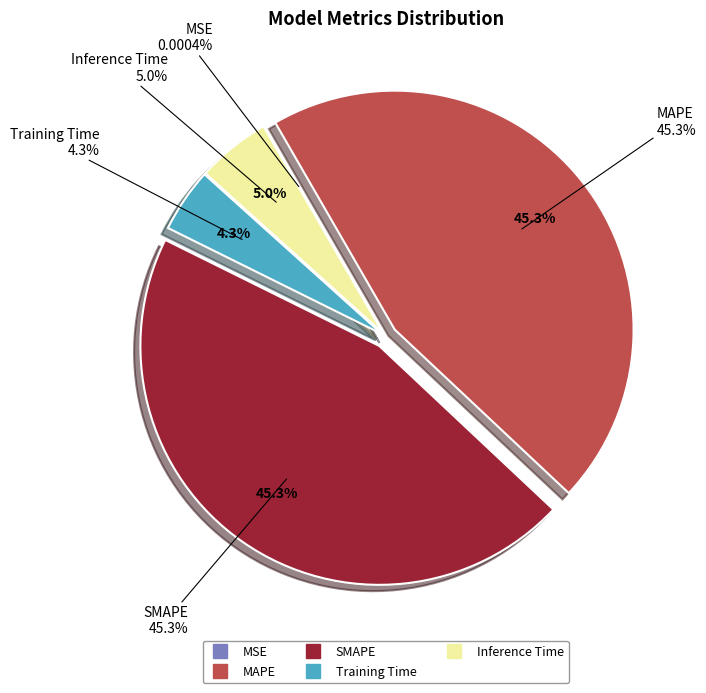

Is there any slice that represents more than half of the pie?

No